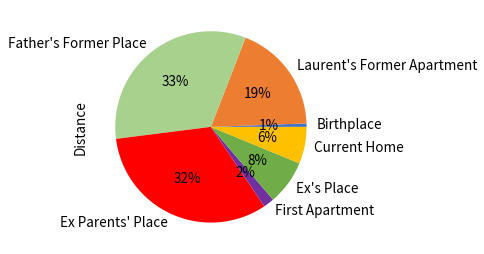

To the nearest percent, what is the average slice percentage?

14%